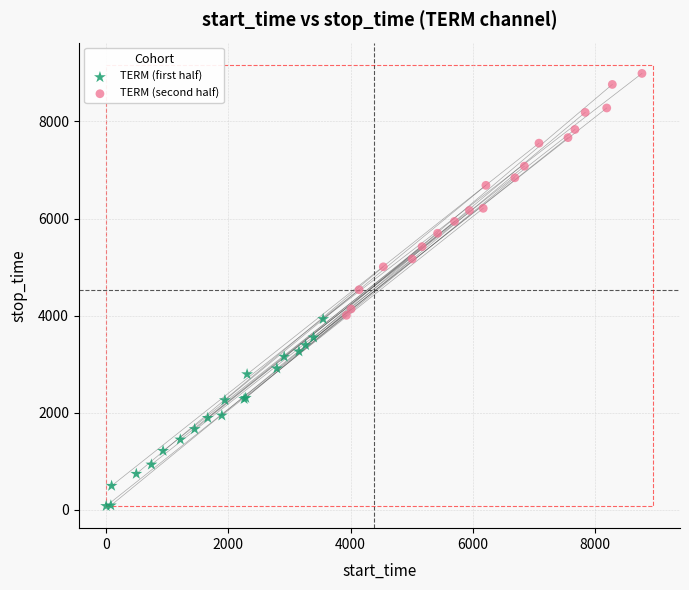

What are all the series names shown in the legend?

TERM (first half), TERM (second half)